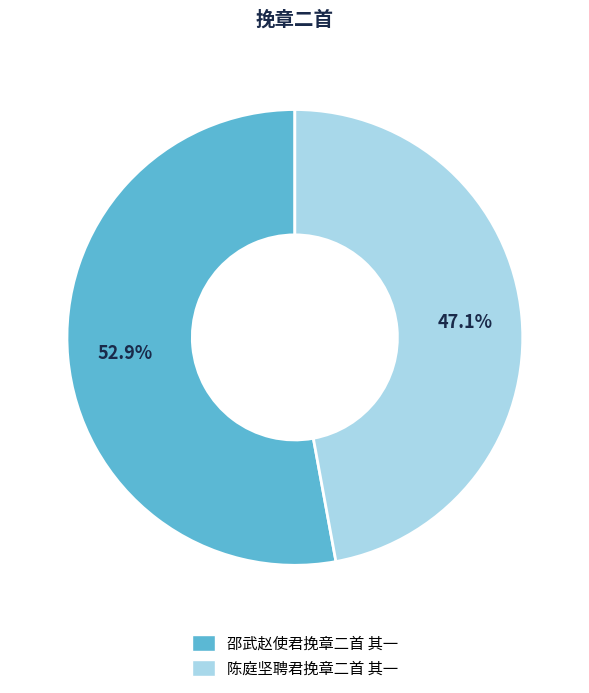

Is the sum of 邵武赵使君挽章二首 其一 and 陈庭坚聘君挽章二首 其一 greater than half?

Yes